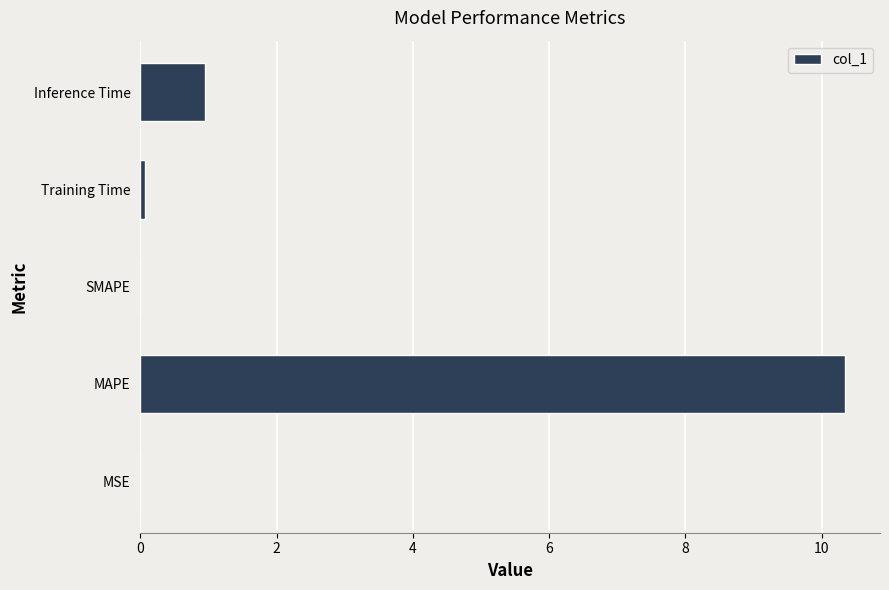

What is the change in value from MAPE to SMAPE?

-10.3